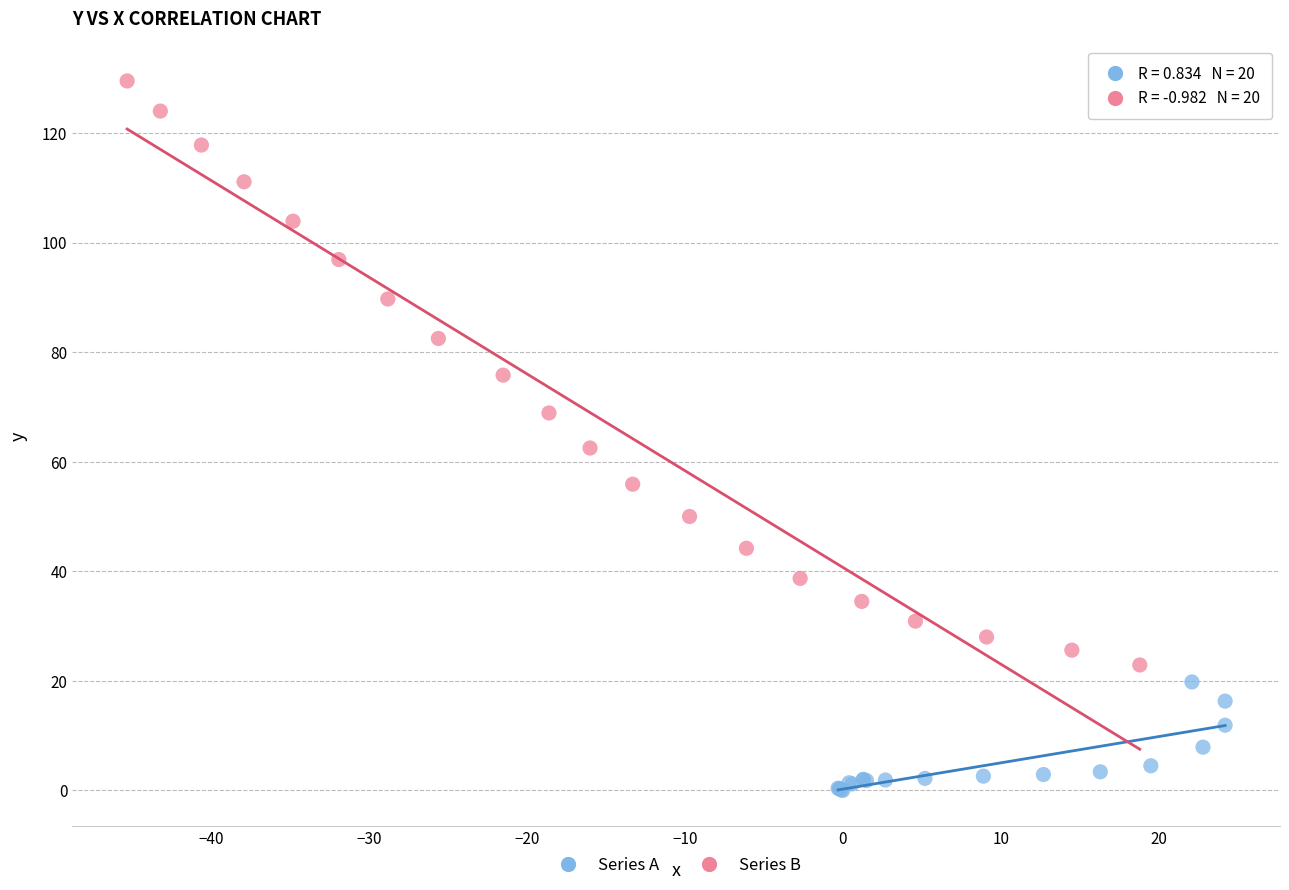

Which series contains the lowest Y value?

Series A